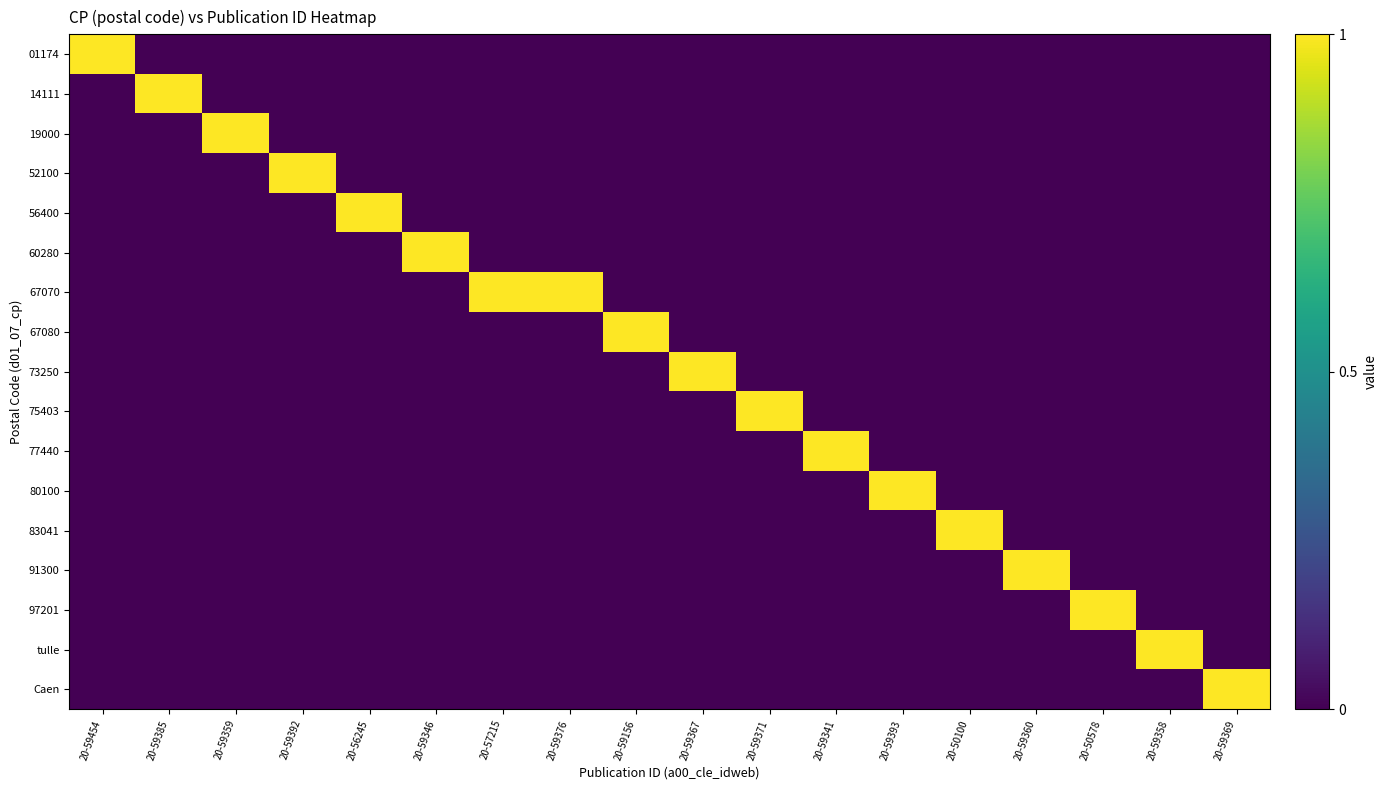

Reading right to left, list all the values displayed in this chart.

01174: 20-59369=0	20-59358=0	20-50578=0	20-59360=0	20-50100=0	20-59393=0	20-59341=0	20-59371=0	20-59367=0	20-59156=0	20-59376=0	20-57215=0	20-59346=0	20-56245=0	20-59392=0	20-59359=0	20-59385=0	20-59454=1
14111: 20-59369=0	20-59358=0	20-50578=0	20-59360=0	20-50100=0	20-59393=0	20-59341=0	20-59371=0	20-59367=0	20-59156=0	20-59376=0	20-57215=0	20-59346=0	20-56245=0	20-59392=0	20-59359=0	20-59385=1	20-59454=0
19000: 20-59369=0	20-59358=0	20-50578=0	20-59360=0	20-50100=0	20-59393=0	20-59341=0	20-59371=0	20-59367=0	20-59156=0	20-59376=0	20-57215=0	20-59346=0	20-56245=0	20-59392=0	20-59359=1	20-59385=0	20-59454=0
52100: 20-59369=0	20-59358=0	20-50578=0	20-59360=0	20-50100=0	20-59393=0	20-59341=0	20-59371=0	20-59367=0	20-59156=0	20-59376=0	20-57215=0	20-59346=0	20-56245=0	20-59392=1	20-59359=0	20-59385=0	20-59454=0
56400: 20-59369=0	20-59358=0	20-50578=0	20-59360=0	20-50100=0	20-59393=0	20-59341=0	20-59371=0	20-59367=0	20-59156=0	20-59376=0	20-57215=0	20-59346=0	20-56245=1	20-59392=0	20-59359=0	20-59385=0	20-59454=0
60280: 20-59369=0	20-59358=0	20-50578=0	20-59360=0	20-50100=0	20-59393=0	20-59341=0	20-59371=0	20-59367=0	20-59156=0	20-59376=0	20-57215=0	20-59346=1	20-56245=0	20-59392=0	20-59359=0	20-59385=0	20-59454=0
67070: 20-59369=0	20-59358=0	20-50578=0	20-59360=0	20-50100=0	20-59393=0	20-59341=0	20-59371=0	20-59367=0	20-59156=0	20-59376=1	20-57215=1	20-59346=0	20-56245=0	20-59392=0	20-59359=0	20-59385=0	20-59454=0
67080: 20-59369=0	20-59358=0	20-50578=0	20-59360=0	20-50100=0	20-59393=0	20-59341=0	20-59371=0	20-59367=0	20-59156=1	20-59376=0	20-57215=0	20-59346=0	20-56245=0	20-59392=0	20-59359=0	20-59385=0	20-59454=0
73250: 20-59369=0	20-59358=0	20-50578=0	20-59360=0	20-50100=0	20-59393=0	20-59341=0	20-59371=0	20-59367=1	20-59156=0	20-59376=0	20-57215=0	20-59346=0	20-56245=0	20-59392=0	20-59359=0	20-59385=0	20-59454=0
75403: 20-59369=0	20-59358=0	20-50578=0	20-59360=0	20-50100=0	20-59393=0	20-59341=0	20-59371=1	20-59367=0	20-59156=0	20-59376=0	20-57215=0	20-59346=0	20-56245=0	20-59392=0	20-59359=0	20-59385=0	20-59454=0
77440: 20-59369=0	20-59358=0	20-50578=0	20-59360=0	20-50100=0	20-59393=0	20-59341=1	20-59371=0	20-59367=0	20-59156=0	20-59376=0	20-57215=0	20-59346=0	20-56245=0	20-59392=0	20-59359=0	20-59385=0	20-59454=0
80100: 20-59369=0	20-59358=0	20-50578=0	20-59360=0	20-50100=0	20-59393=1	20-59341=0	20-59371=0	20-59367=0	20-59156=0	20-59376=0	20-57215=0	20-59346=0	20-56245=0	20-59392=0	20-59359=0	20-59385=0	20-59454=0
83041: 20-59369=0	20-59358=0	20-50578=0	20-59360=0	20-50100=1	20-59393=0	20-59341=0	20-59371=0	20-59367=0	20-59156=0	20-59376=0	20-57215=0	20-59346=0	20-56245=0	20-59392=0	20-59359=0	20-59385=0	20-59454=0
91300: 20-59369=0	20-59358=0	20-50578=0	20-59360=1	20-50100=0	20-59393=0	20-59341=0	20-59371=0	20-59367=0	20-59156=0	20-59376=0	20-57215=0	20-59346=0	20-56245=0	20-59392=0	20-59359=0	20-59385=0	20-59454=0
97201: 20-59369=0	20-59358=0	20-50578=1	20-59360=0	20-50100=0	20-59393=0	20-59341=0	20-59371=0	20-59367=0	20-59156=0	20-59376=0	20-57215=0	20-59346=0	20-56245=0	20-59392=0	20-59359=0	20-59385=0	20-59454=0
tulle: 20-59369=0	20-59358=1	20-50578=0	20-59360=0	20-50100=0	20-59393=0	20-59341=0	20-59371=0	20-59367=0	20-59156=0	20-59376=0	20-57215=0	20-59346=0	20-56245=0	20-59392=0	20-59359=0	20-59385=0	20-59454=0
Caen: 20-59369=1	20-59358=0	20-50578=0	20-59360=0	20-50100=0	20-59393=0	20-59341=0	20-59371=0	20-59367=0	20-59156=0	20-59376=0	20-57215=0	20-59346=0	20-56245=0	20-59392=0	20-59359=0	20-59385=0	20-59454=0